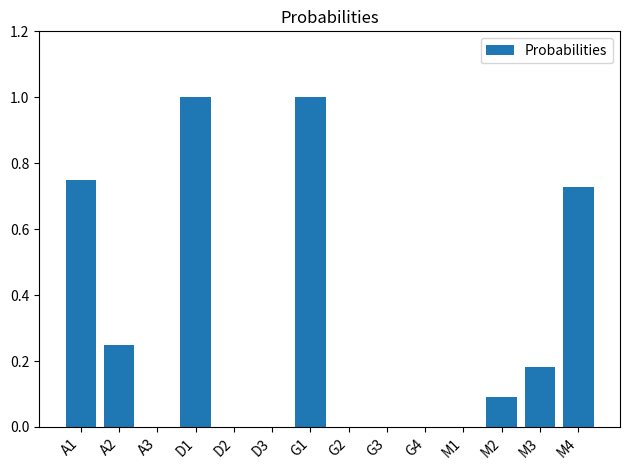

What is the greatest value displayed?

1.0